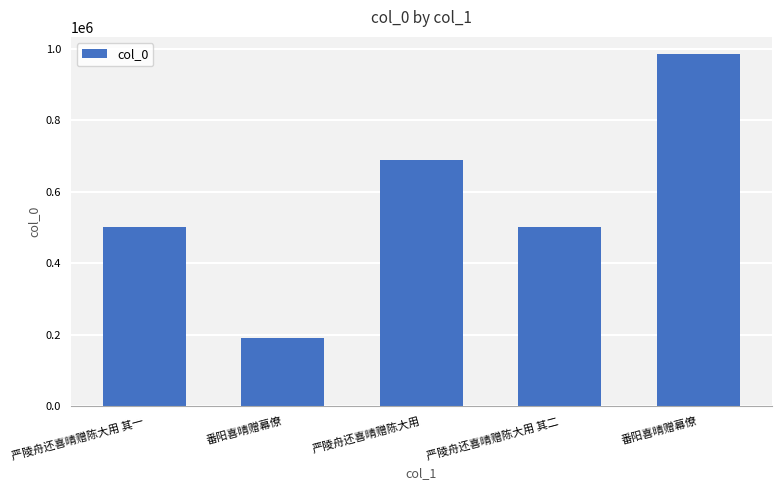

What is the maximum value shown in the chart?

983427